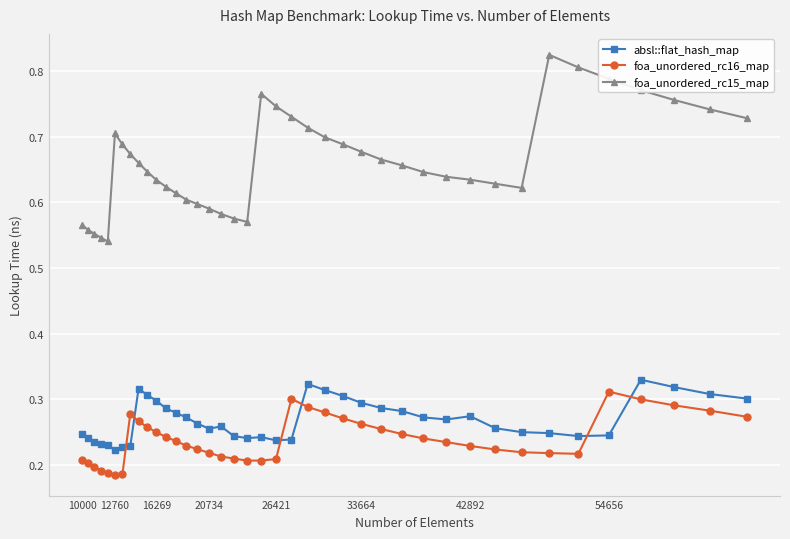

What is the sum of all foa_unordered_rc15_map values?

26.5